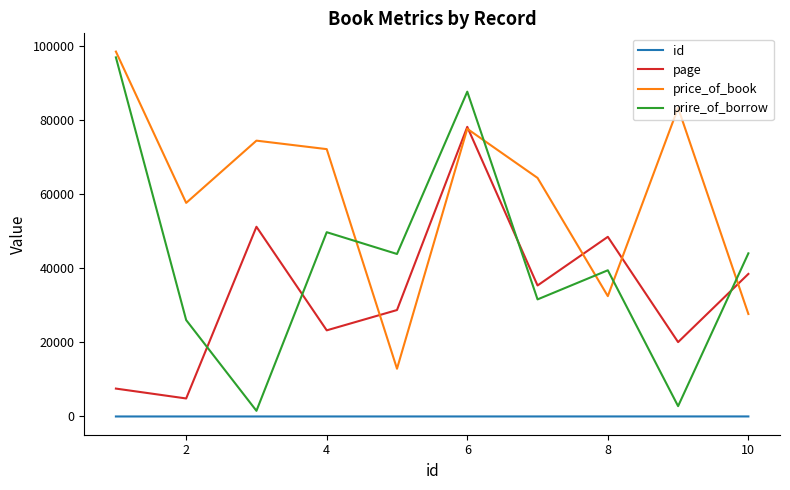

What is the minimum value for price_of_book?

12887